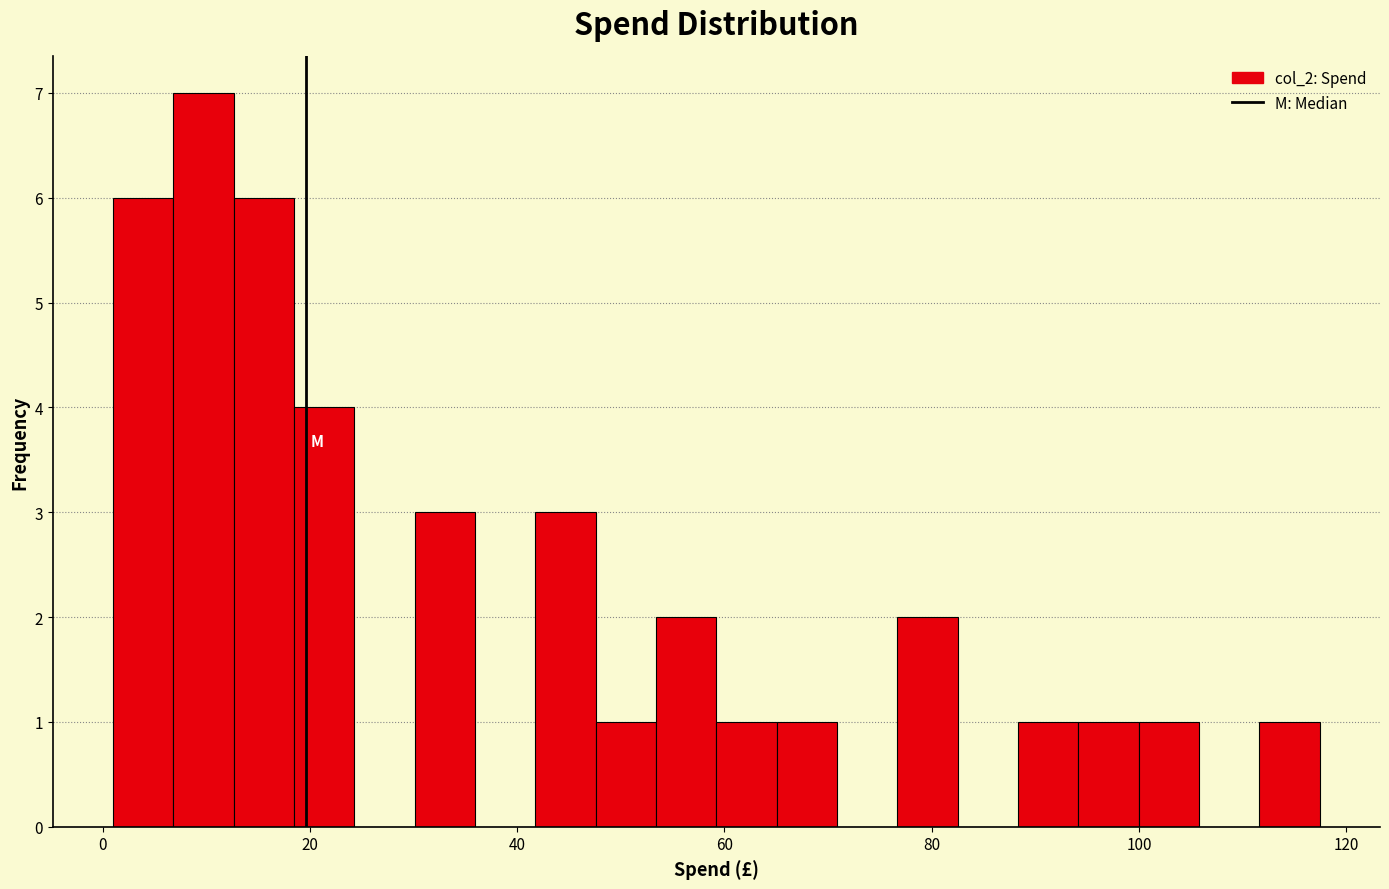

Read against the x-axis, roughly where is the centre of the tallest bar?

10